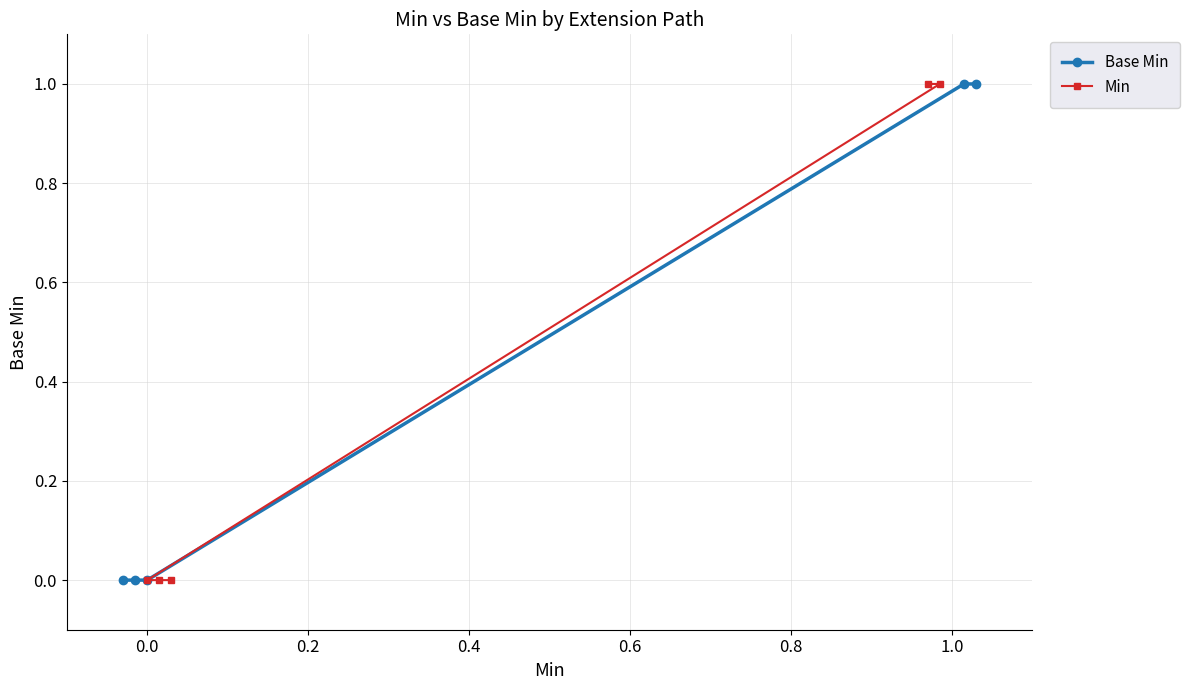

The value of Min at 0.0 is -1. True or false?

False